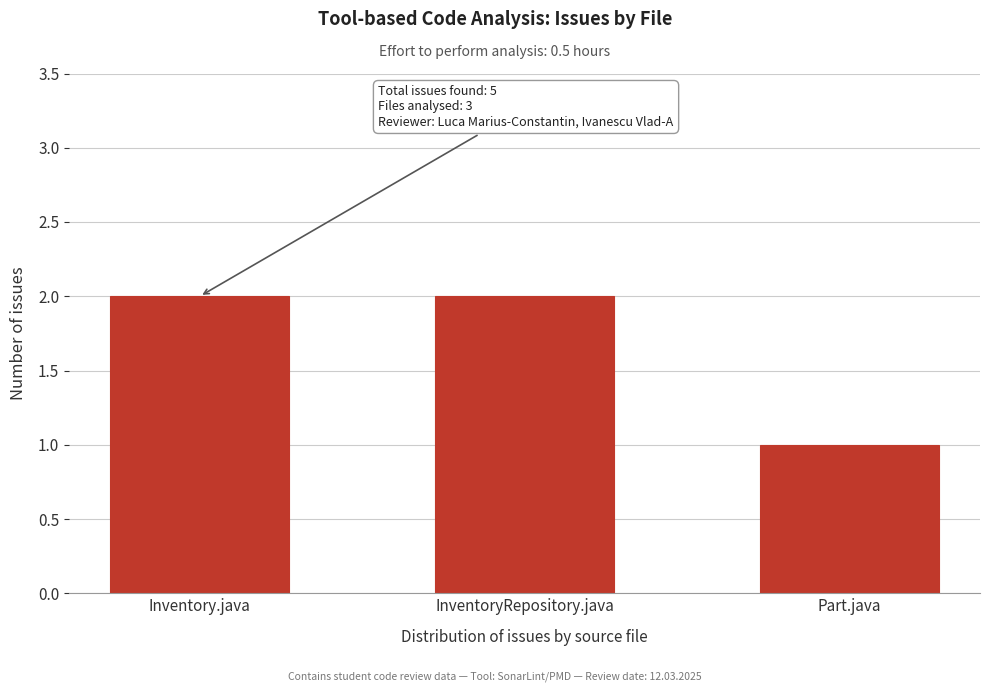

Reading left to right, list all the values displayed in this chart.

Inventory.java=2	InventoryRepository.java=2	Part.java=1